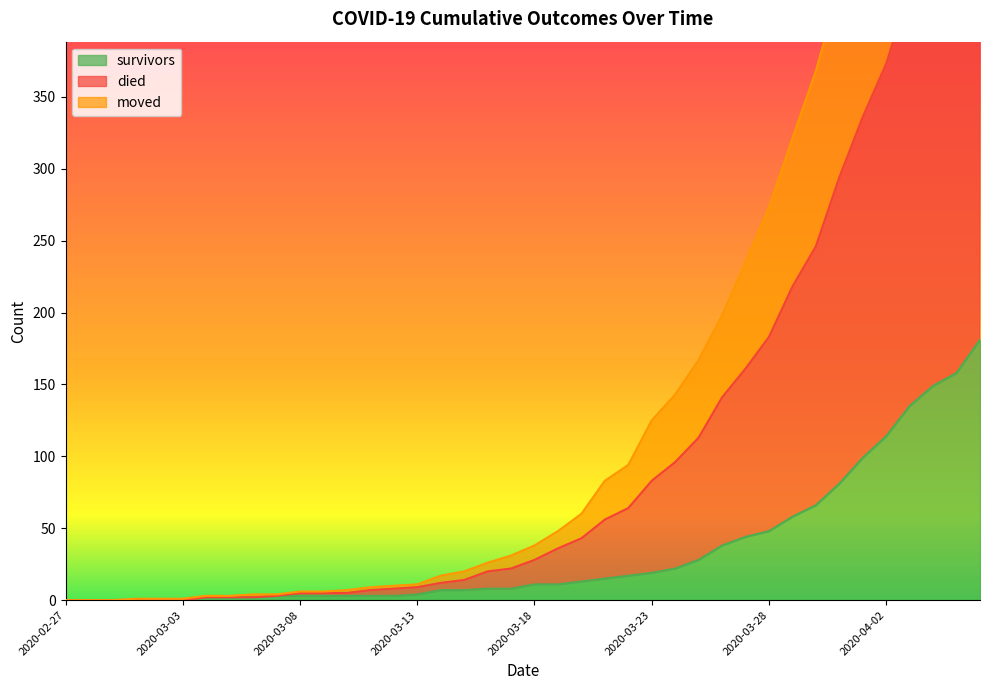

What are all the series names shown in the legend?

survivors, died, moved